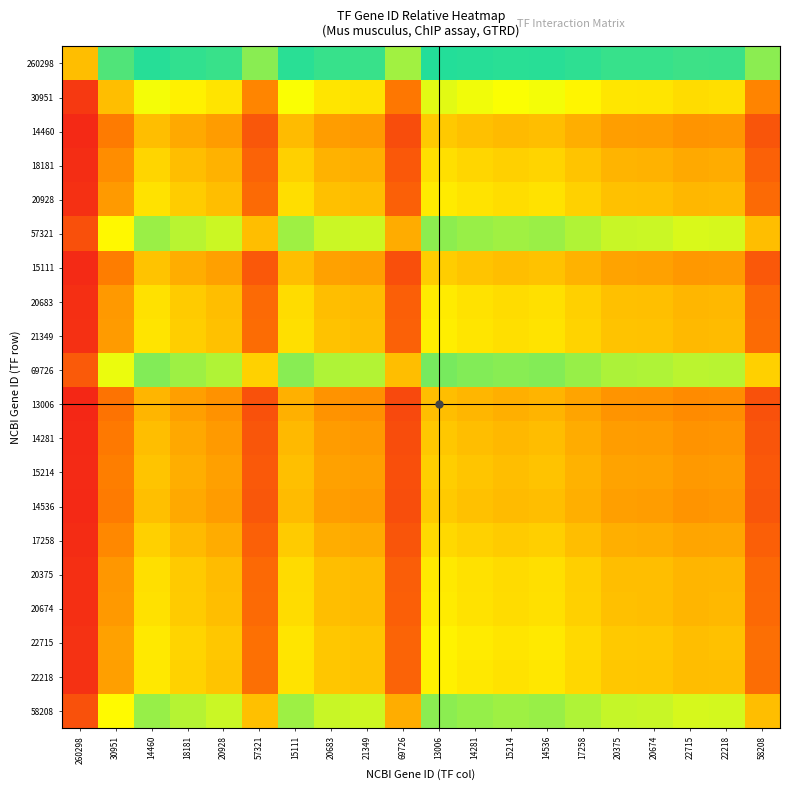

Reading right to left, what are all the values shown in this chart?

260298: 58208=0.8	22218=0.9	22715=0.9	20674=0.9	20375=0.9	17258=0.9	14536=0.9	15214=0.9	14281=0.9	13006=1.0	69726=0.8	21349=0.9	20683=0.9	15111=0.9	57321=0.8	20928=0.9	18181=0.9	14460=0.9	30951=0.9	260298=0.5
30951: 58208=0.3	22218=0.6	22715=0.6	20674=0.6	20375=0.6	17258=0.6	14536=0.7	15214=0.7	14281=0.7	13006=0.7	69726=0.3	21349=0.6	20683=0.6	15111=0.7	57321=0.4	20928=0.6	18181=0.6	14460=0.7	30951=0.5	260298=0.1
14460: 58208=0.2	22218=0.4	22715=0.4	20674=0.4	20375=0.4	17258=0.5	14536=0.5	15214=0.5	14281=0.5	13006=0.5	69726=0.2	21349=0.4	20683=0.4	15111=0.5	57321=0.2	20928=0.4	18181=0.4	14460=0.5	30951=0.3	260298=0.1
18181: 58208=0.2	22218=0.5	22715=0.4	20674=0.5	20375=0.5	17258=0.5	14536=0.6	15214=0.5	14281=0.6	13006=0.6	69726=0.2	21349=0.5	20683=0.5	15111=0.5	57321=0.2	20928=0.5	18181=0.5	14460=0.6	30951=0.4	260298=0.1
20928: 58208=0.3	22218=0.5	22715=0.5	20674=0.5	20375=0.5	17258=0.5	14536=0.6	15214=0.6	14281=0.6	13006=0.6	69726=0.2	21349=0.5	20683=0.5	15111=0.6	57321=0.3	20928=0.5	18181=0.5	14460=0.6	30951=0.4	260298=0.1
57321: 58208=0.5	22218=0.7	22715=0.7	20674=0.7	20375=0.7	17258=0.8	14536=0.8	15214=0.8	14281=0.8	13006=0.8	69726=0.5	21349=0.7	20683=0.7	15111=0.8	57321=0.5	20928=0.7	18181=0.8	14460=0.8	30951=0.6	260298=0.2
15111: 58208=0.2	22218=0.4	22715=0.4	20674=0.4	20375=0.4	17258=0.5	14536=0.5	15214=0.5	14281=0.5	13006=0.5	69726=0.2	21349=0.4	20683=0.4	15111=0.5	57321=0.2	20928=0.4	18181=0.5	14460=0.5	30951=0.3	260298=0.1
20683: 58208=0.3	22218=0.5	22715=0.5	20674=0.5	20375=0.5	17258=0.5	14536=0.6	15214=0.6	14281=0.6	13006=0.6	69726=0.2	21349=0.5	20683=0.5	15111=0.6	57321=0.3	20928=0.5	18181=0.5	14460=0.6	30951=0.4	260298=0.1
21349: 58208=0.3	22218=0.5	22715=0.5	20674=0.5	20375=0.5	17258=0.6	14536=0.6	15214=0.6	14281=0.6	13006=0.6	69726=0.2	21349=0.5	20683=0.5	15111=0.6	57321=0.3	20928=0.5	18181=0.5	14460=0.6	30951=0.4	260298=0.1
69726: 58208=0.5	22218=0.8	22715=0.8	20674=0.8	20375=0.8	17258=0.8	14536=0.8	15214=0.8	14281=0.8	13006=0.8	69726=0.5	21349=0.8	20683=0.8	15111=0.8	57321=0.5	20928=0.8	18181=0.8	14460=0.8	30951=0.7	260298=0.2
13006: 58208=0.2	22218=0.4	22715=0.4	20674=0.4	20375=0.4	17258=0.4	14536=0.5	15214=0.5	14281=0.5	13006=0.5	69726=0.2	21349=0.4	20683=0.4	15111=0.5	57321=0.2	20928=0.4	18181=0.4	14460=0.5	30951=0.3	260298=0.0
14281: 58208=0.2	22218=0.4	22715=0.4	20674=0.4	20375=0.4	17258=0.5	14536=0.5	15214=0.5	14281=0.5	13006=0.5	69726=0.2	21349=0.4	20683=0.4	15111=0.5	57321=0.2	20928=0.4	18181=0.4	14460=0.5	30951=0.3	260298=0.1
15214: 58208=0.2	22218=0.4	22715=0.4	20674=0.4	20375=0.4	17258=0.5	14536=0.5	15214=0.5	14281=0.5	13006=0.5	69726=0.2	21349=0.4	20683=0.4	15111=0.5	57321=0.2	20928=0.4	18181=0.5	14460=0.5	30951=0.3	260298=0.1
14536: 58208=0.2	22218=0.4	22715=0.4	20674=0.4	20375=0.4	17258=0.5	14536=0.5	15214=0.5	14281=0.5	13006=0.5	69726=0.2	21349=0.4	20683=0.4	15111=0.5	57321=0.2	20928=0.4	18181=0.4	14460=0.5	30951=0.3	260298=0.1
17258: 58208=0.2	22218=0.4	22715=0.4	20674=0.5	20375=0.5	17258=0.5	14536=0.5	15214=0.5	14281=0.5	13006=0.6	69726=0.2	21349=0.4	20683=0.5	15111=0.5	57321=0.2	20928=0.5	18181=0.5	14460=0.5	30951=0.4	260298=0.1
20375: 58208=0.3	22218=0.5	22715=0.5	20674=0.5	20375=0.5	17258=0.5	14536=0.6	15214=0.6	14281=0.6	13006=0.6	69726=0.2	21349=0.5	20683=0.5	15111=0.6	57321=0.3	20928=0.5	18181=0.5	14460=0.6	30951=0.4	260298=0.1
20674: 58208=0.3	22218=0.5	22715=0.5	20674=0.5	20375=0.5	17258=0.5	14536=0.6	15214=0.6	14281=0.6	13006=0.6	69726=0.2	21349=0.5	20683=0.5	15111=0.6	57321=0.3	20928=0.5	18181=0.5	14460=0.6	30951=0.4	260298=0.1
22715: 58208=0.3	22218=0.5	22715=0.5	20674=0.5	20375=0.5	17258=0.6	14536=0.6	15214=0.6	14281=0.6	13006=0.6	69726=0.2	21349=0.5	20683=0.5	15111=0.6	57321=0.3	20928=0.5	18181=0.6	14460=0.6	30951=0.4	260298=0.1
22218: 58208=0.3	22218=0.5	22715=0.5	20674=0.5	20375=0.5	17258=0.6	14536=0.6	15214=0.6	14281=0.6	13006=0.6	69726=0.2	21349=0.5	20683=0.5	15111=0.6	57321=0.3	20928=0.5	18181=0.5	14460=0.6	30951=0.4	260298=0.1
58208: 58208=0.5	22218=0.7	22715=0.7	20674=0.7	20375=0.7	17258=0.8	14536=0.8	15214=0.8	14281=0.8	13006=0.8	69726=0.5	21349=0.7	20683=0.7	15111=0.8	57321=0.5	20928=0.7	18181=0.8	14460=0.8	30951=0.7	260298=0.2